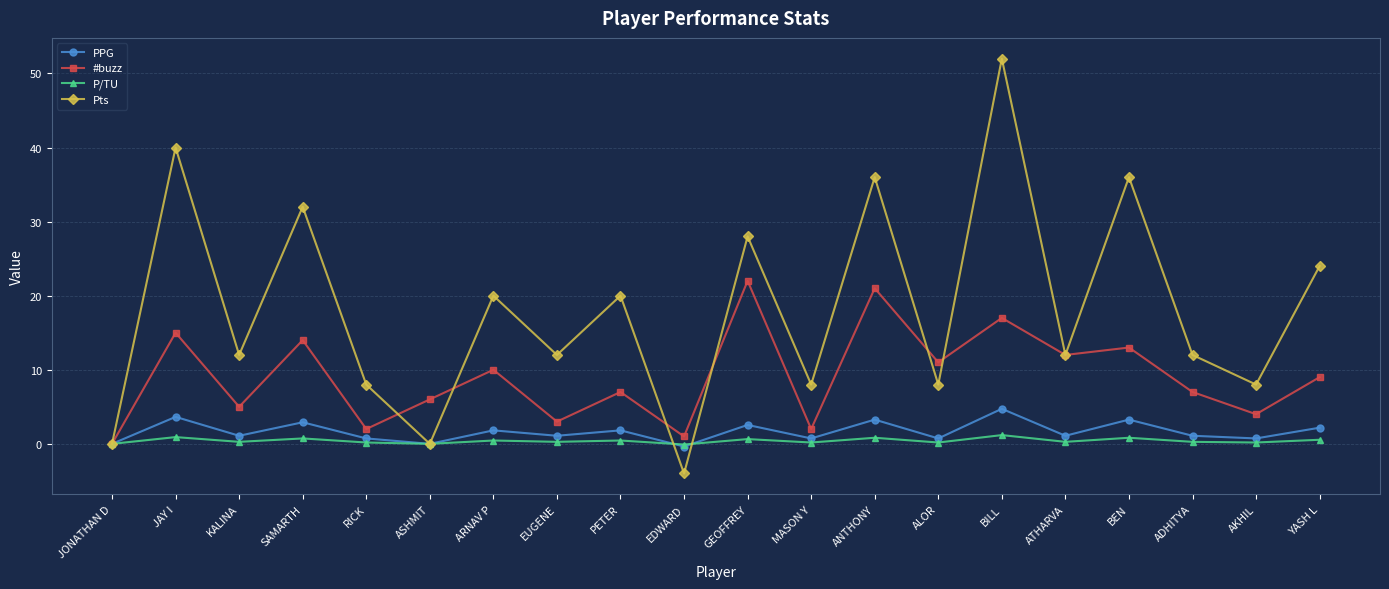

What is the average value of the PPG series?

1.7